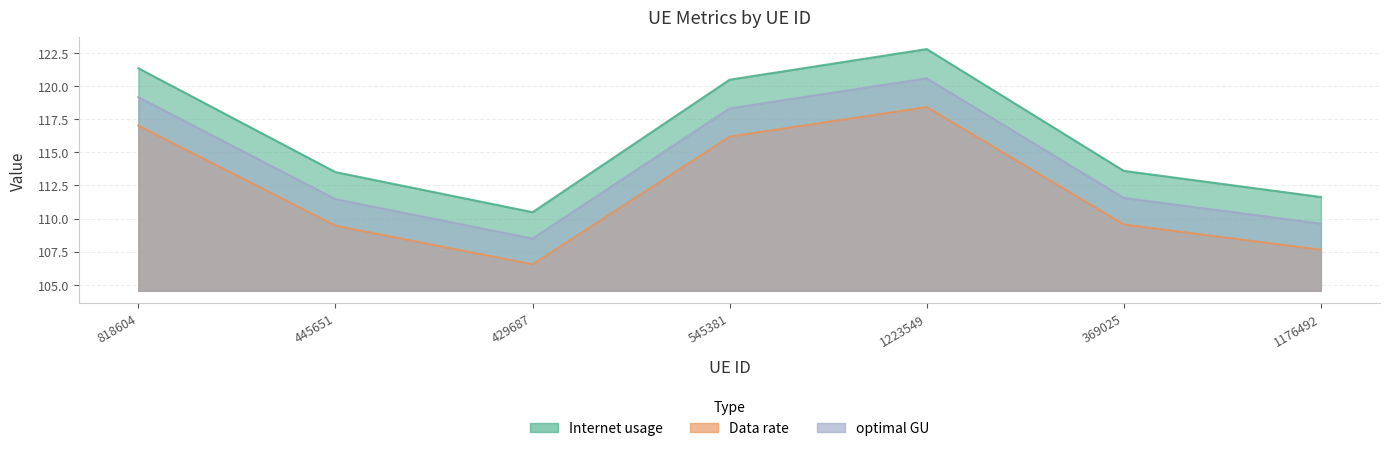

At which category does optimal GU reach its first local valley?

429687